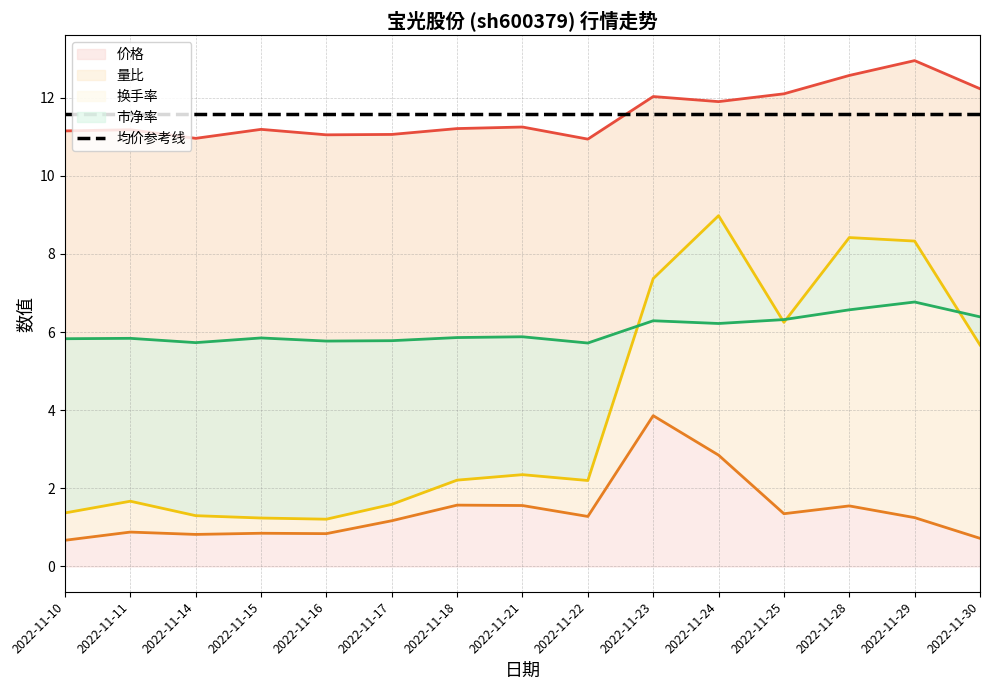

What is the value of the 价格 point at the 1st from the left?

11.2